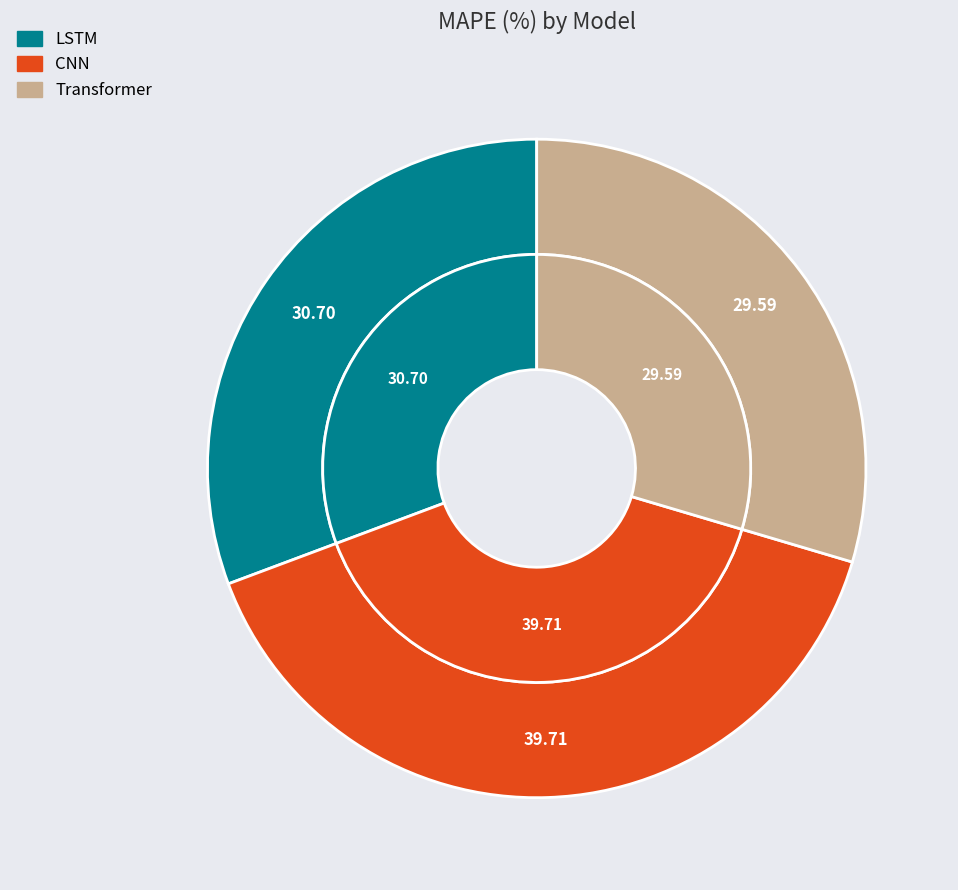

How many segments does this pie chart have?

3